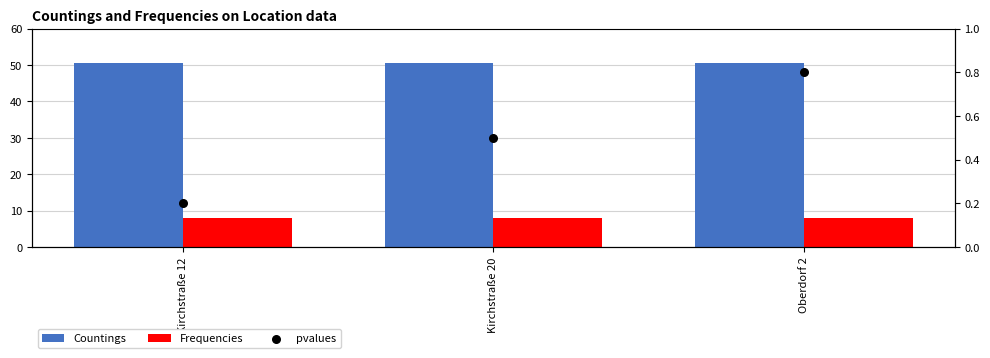

What are all the series names shown in the legend?

Countings, Frequencies, pvalues